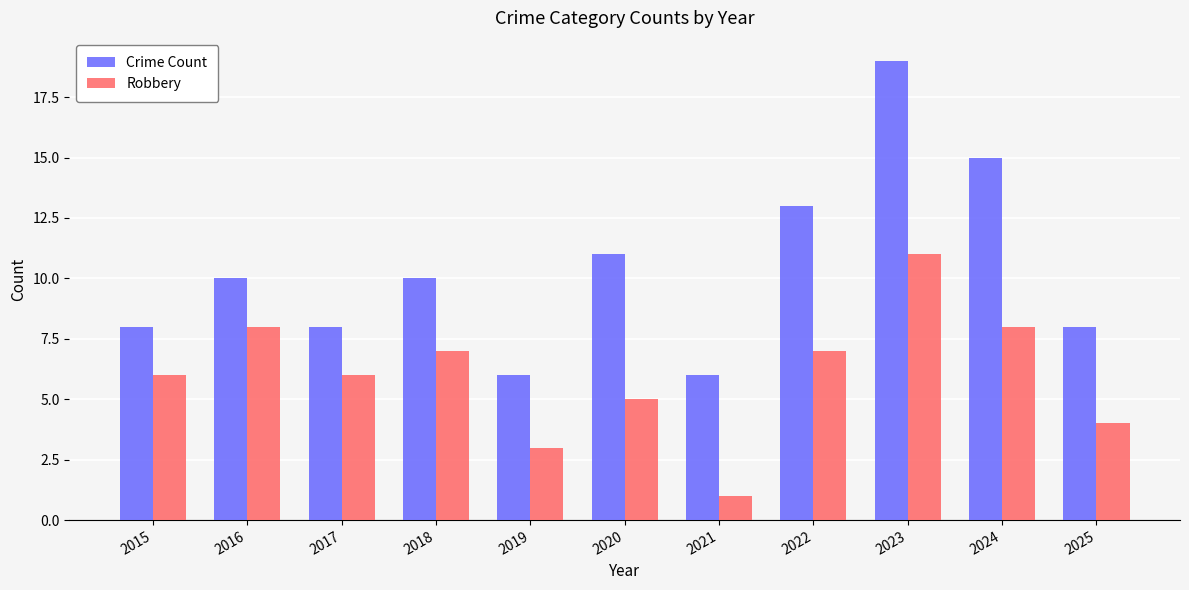

Rank the series by their average value, from highest to lowest.

Crime Count, Robbery